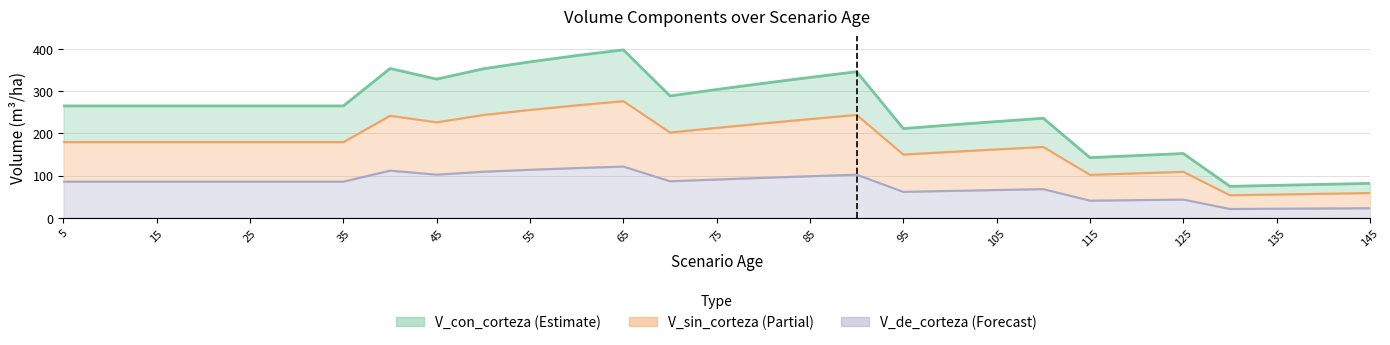

At which category is the sum across all series the highest?

65